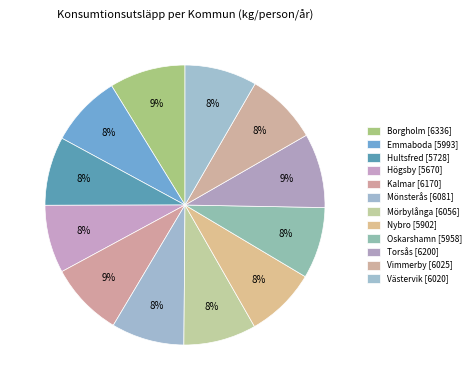

Count the number of slices in the pie.

12